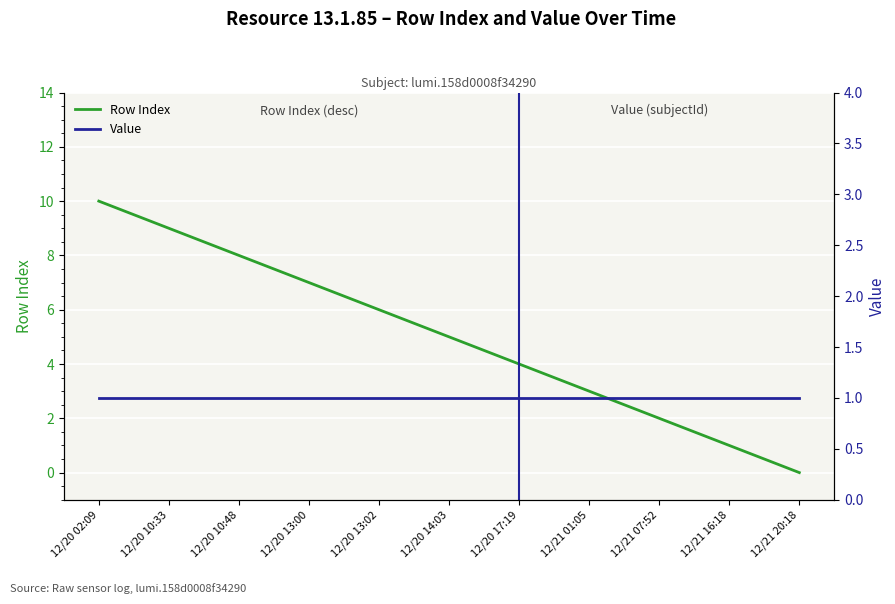

Is the value of Value at 12/20 17:19 greater than the value of Row Index at 12/20 13:00?

No